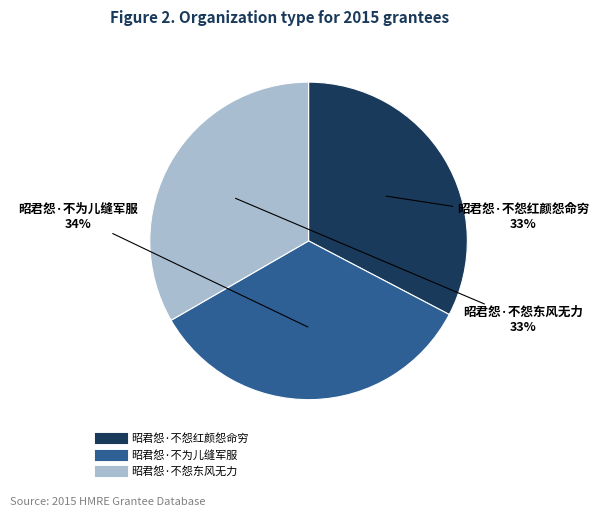

Which slice is the largest?

昭君怨·不为儿缝军服